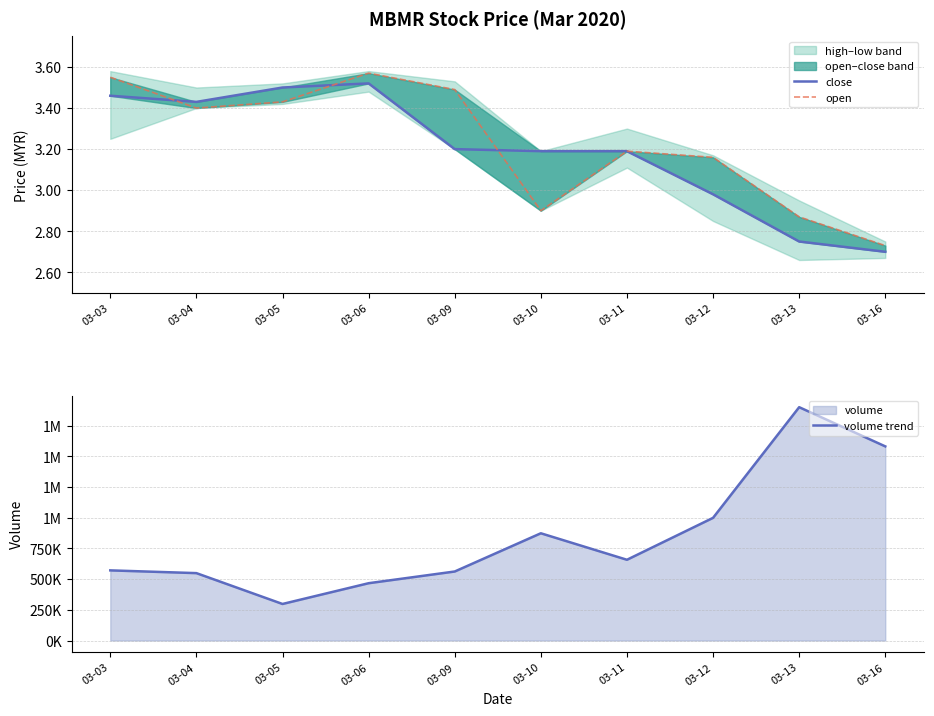

Which series changed the most between 03-03 and 03-11?

volume trend